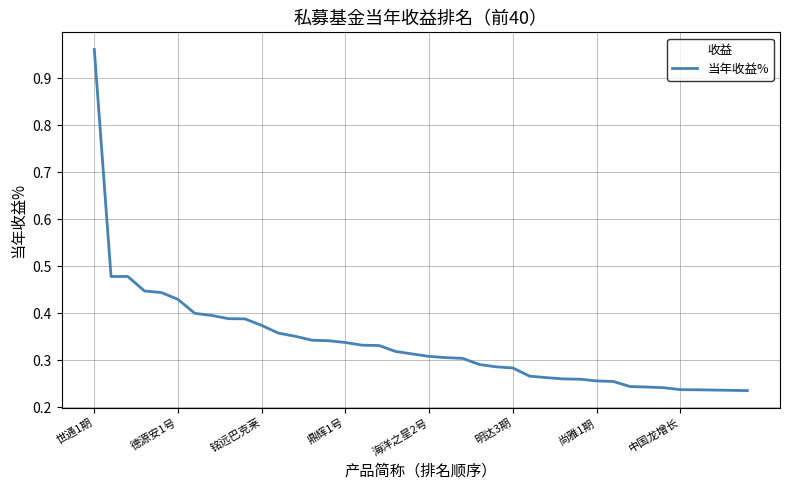

What is the difference between the maximum and minimum values?

0.7